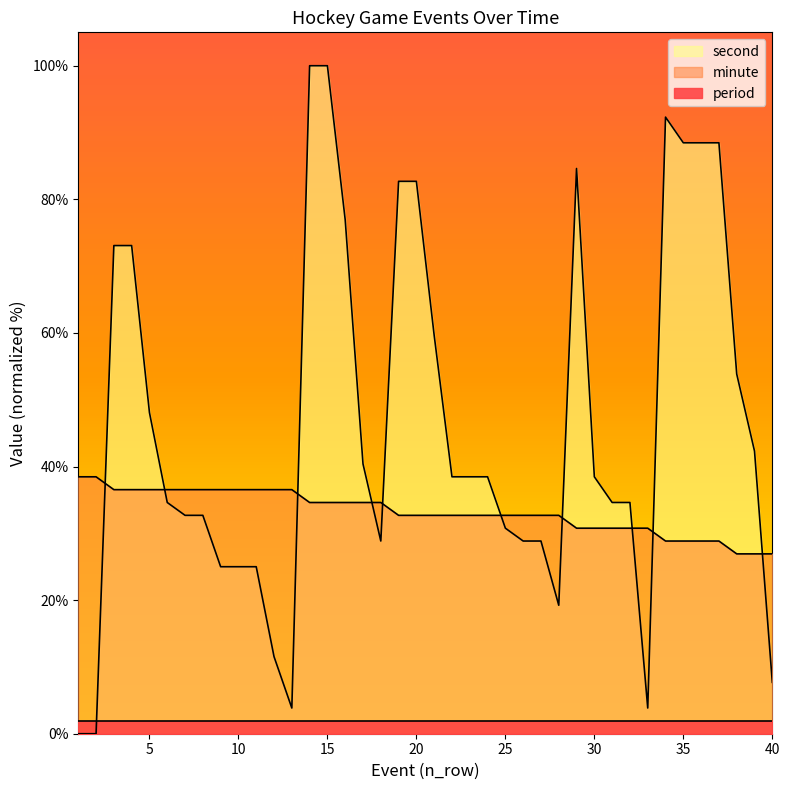

Which label corresponds to the largest value in the chart?

14